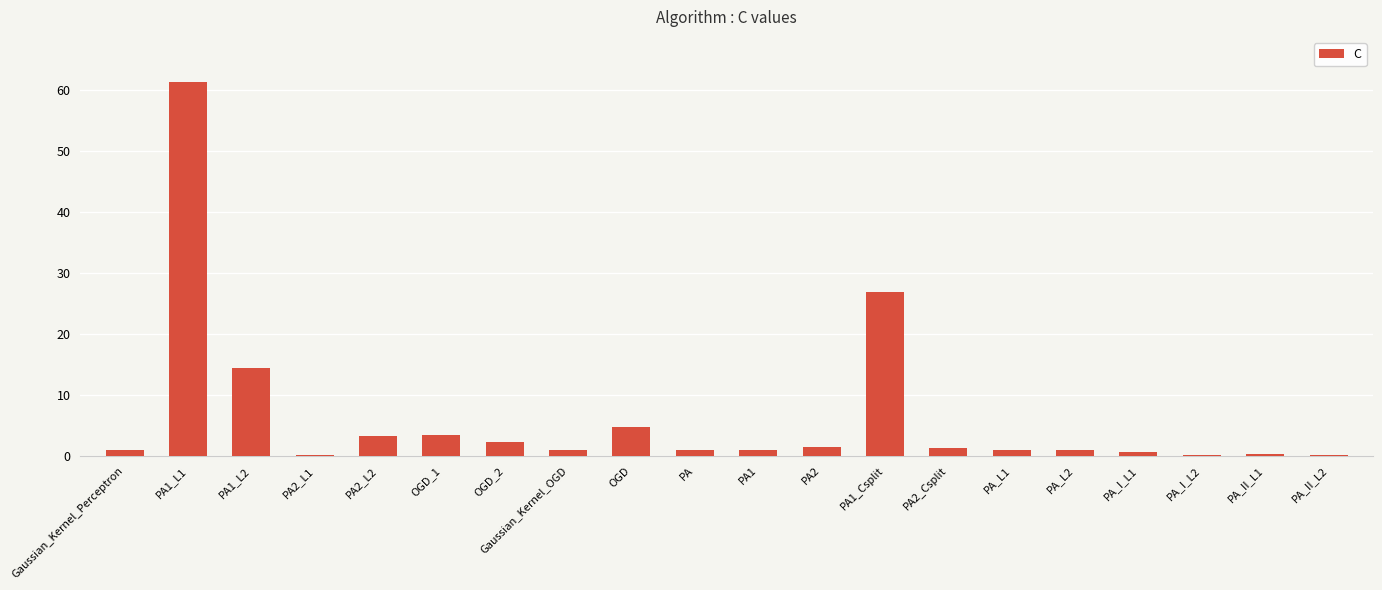

The chart shows a value of 1.3 at PA2_Csplit. True or false?

True